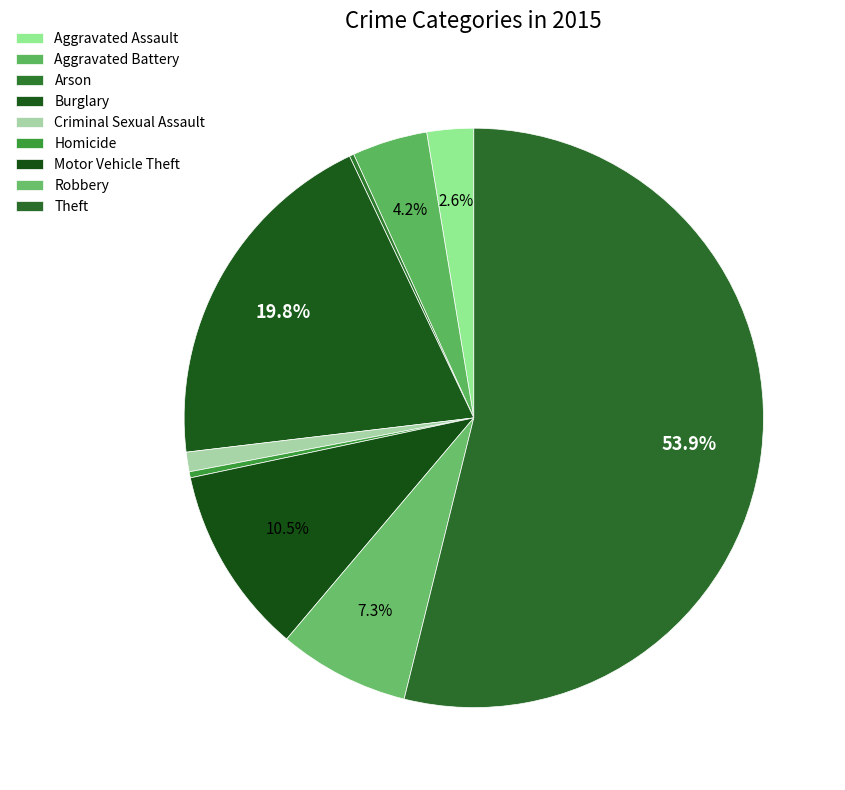

To the nearest percent, what is the difference between the Burglary and Robbery slice percentages?

13%